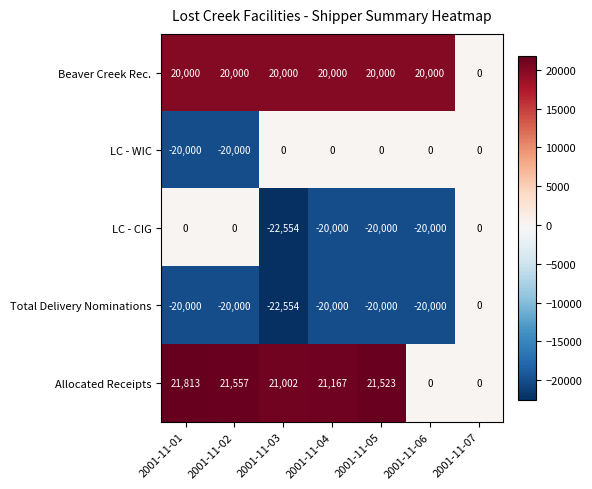

Between 2001-11-04 and 2001-11-07, which series saw the biggest shift?

Allocated Receipts